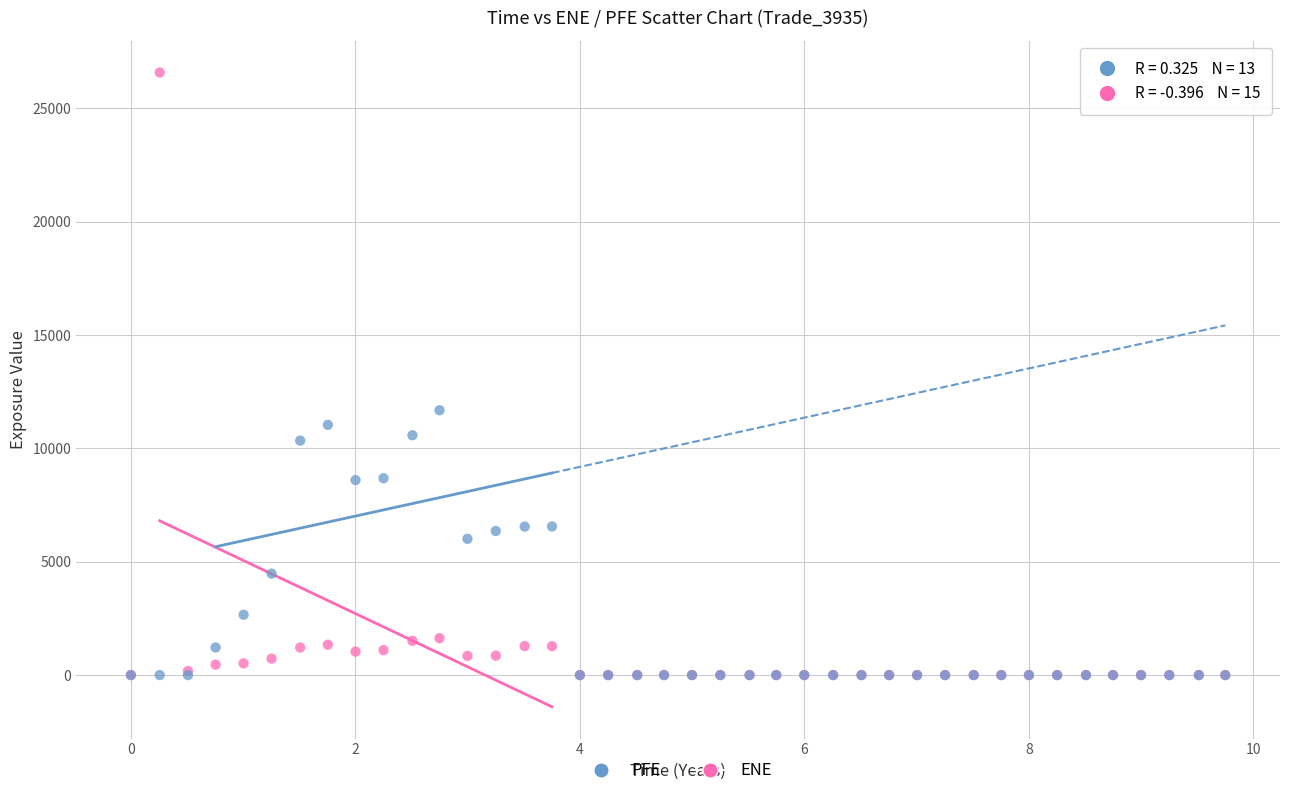

Which series has the widest spread of Y values?

ENE